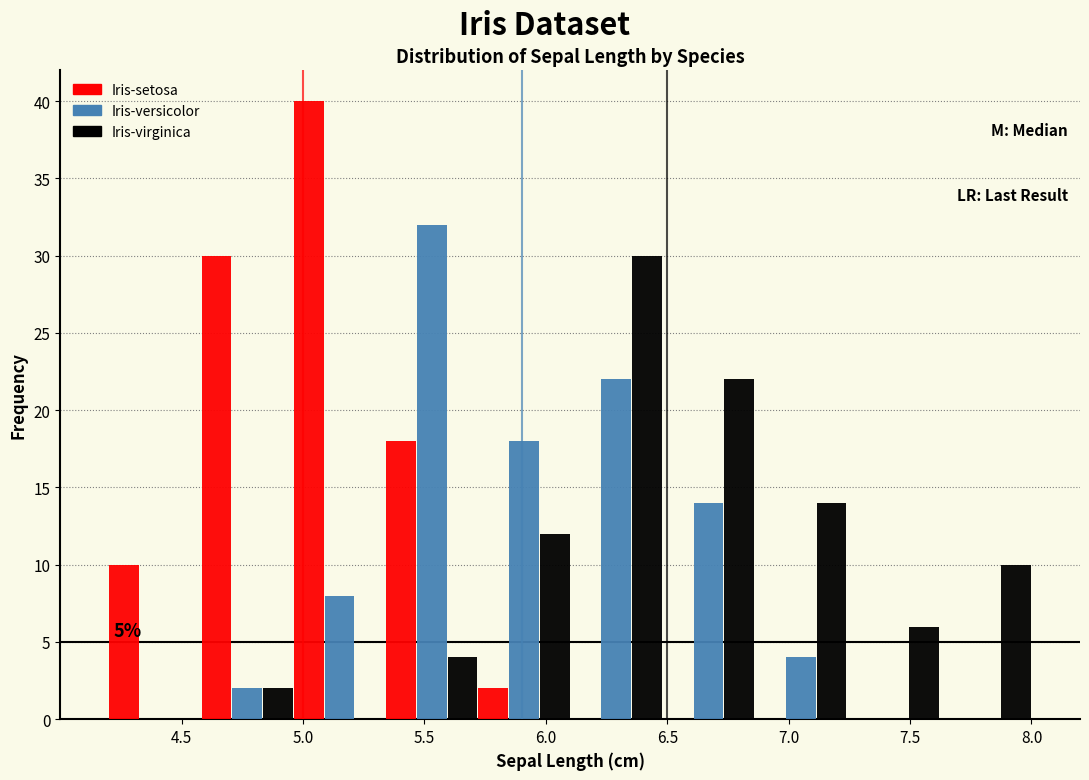

In the Iris-virginica series, which range on the x-axis has the tallest bar?

6.10 to 6.48